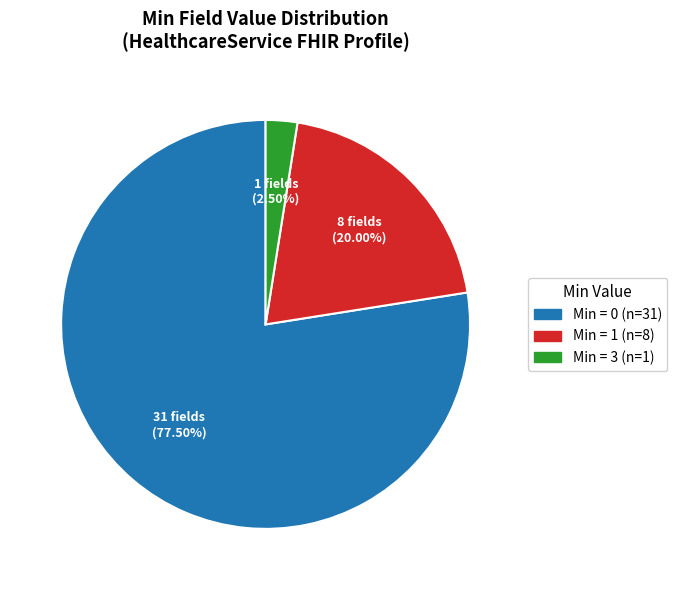

Count the number of slices in the pie.

3